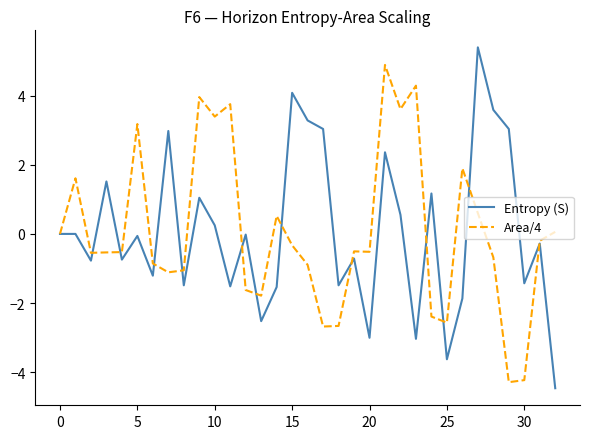

Rank the series by their maximum value, from highest to lowest.

Entropy (S), Area/4